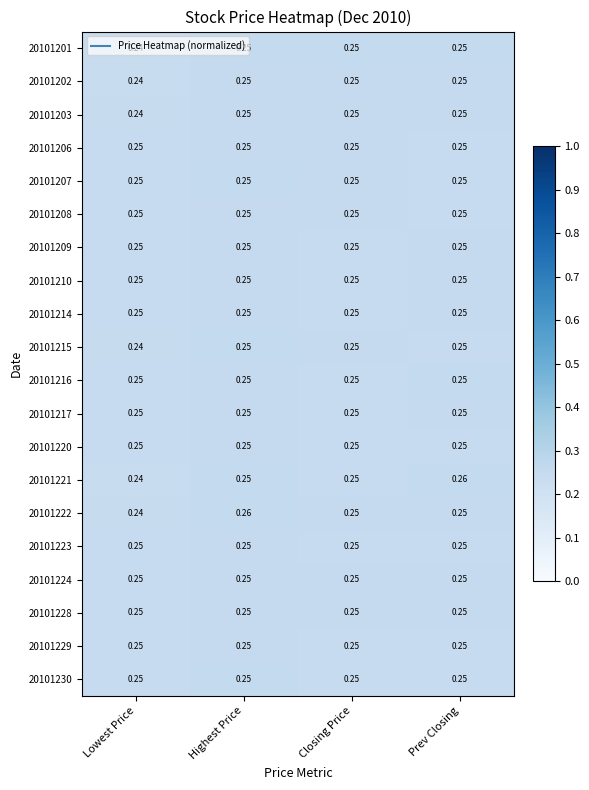

At which label is 20101222 closest to 0?

Lowest Price